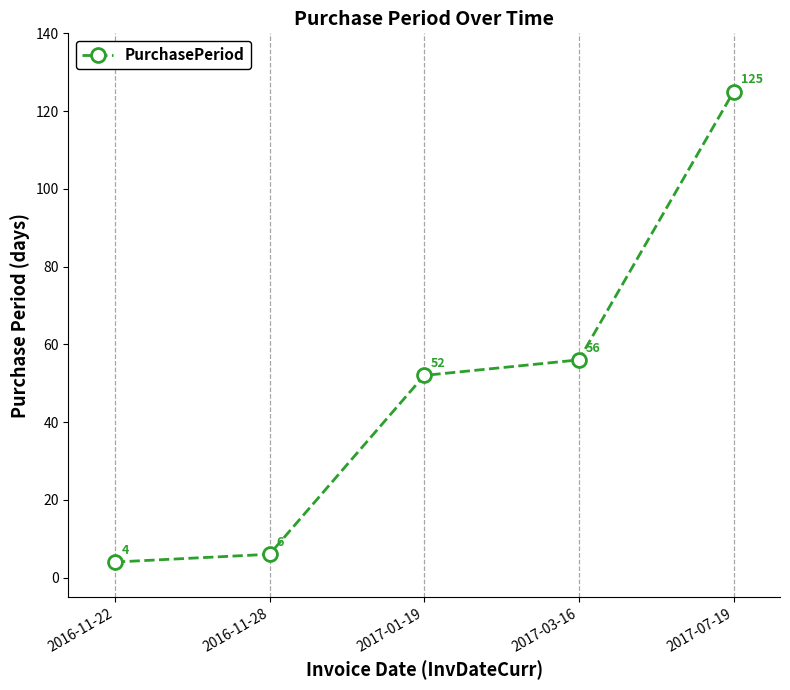

Is it true that the value at 2017-01-19 is 90?

False